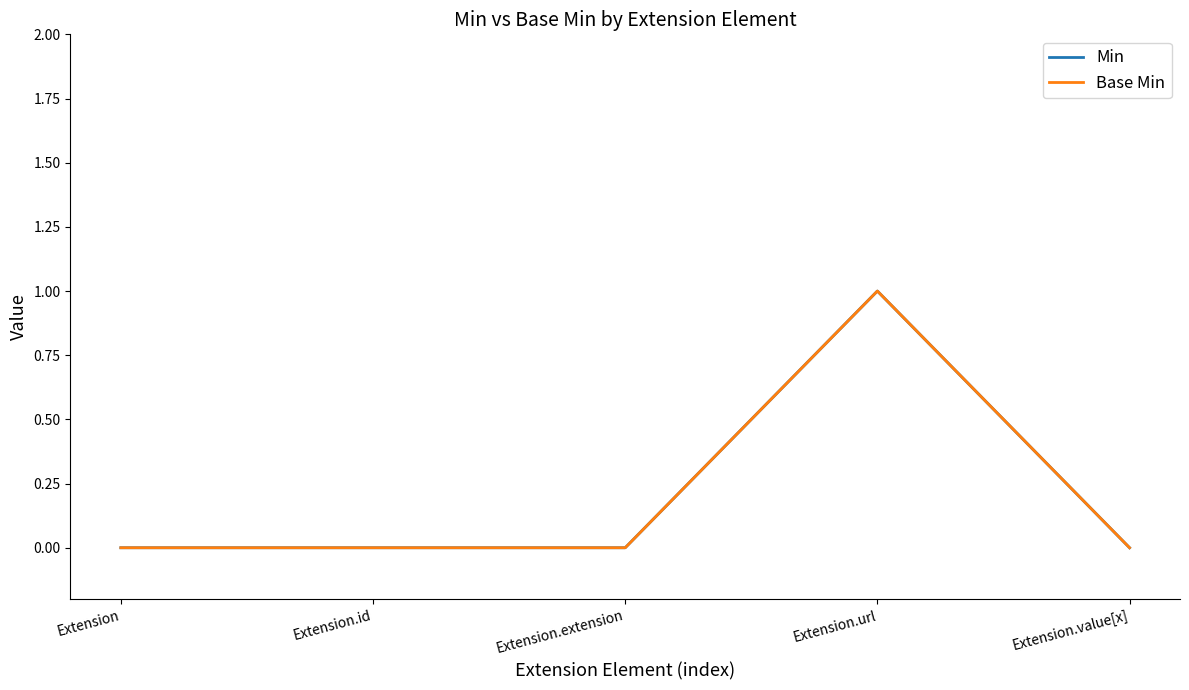

Does the chart display data point markers on the line(s)?

No